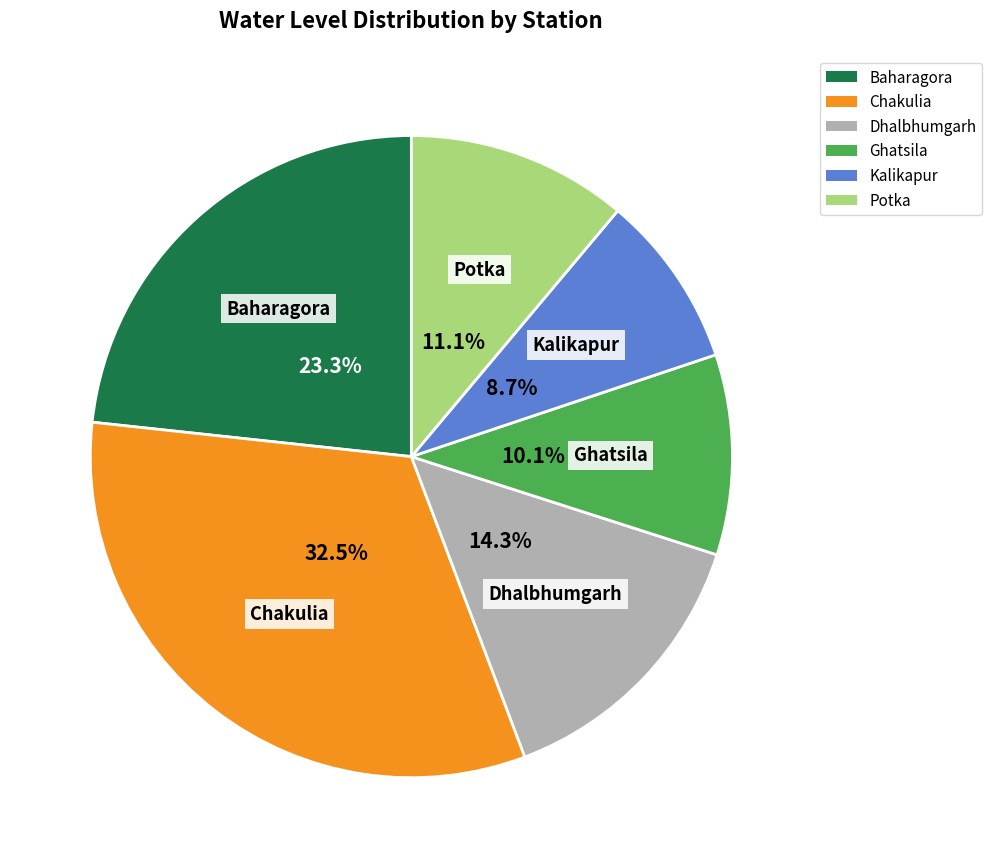

To the nearest percent, what is the difference between the largest and smallest slice percentages?

24%